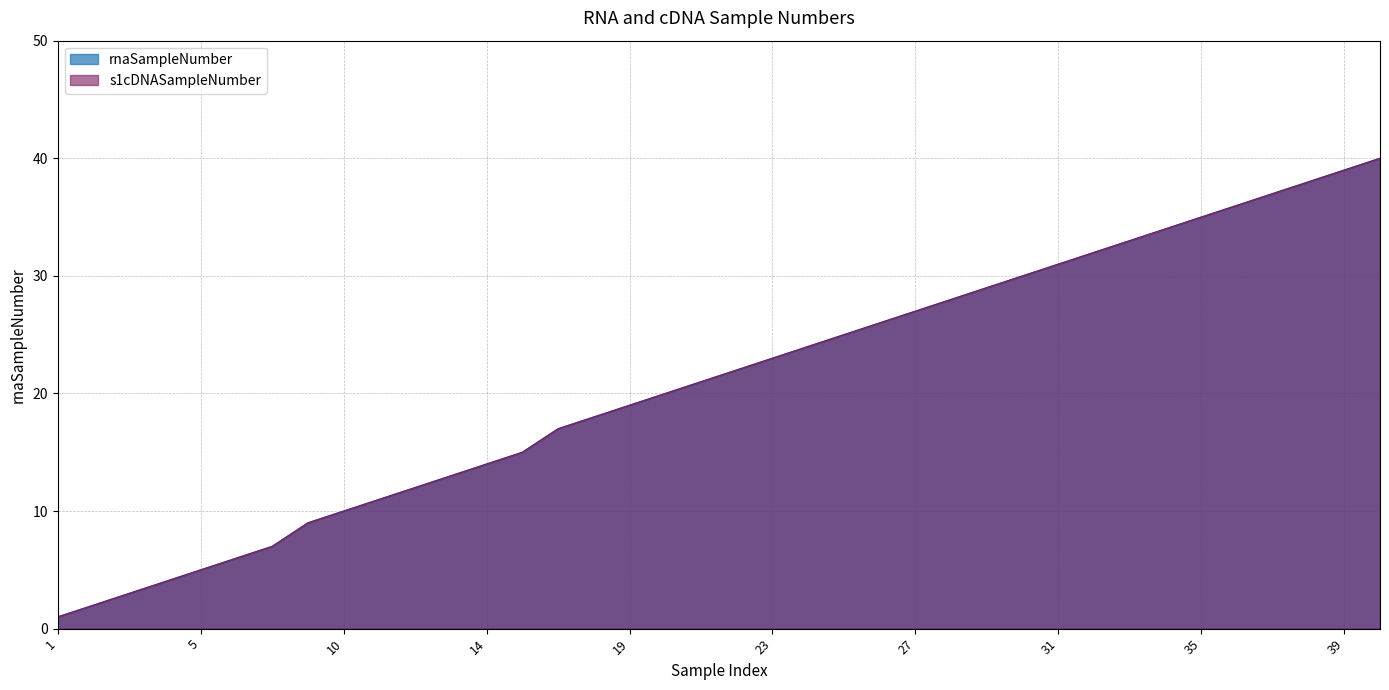

What is the total value across all series at 26?

52